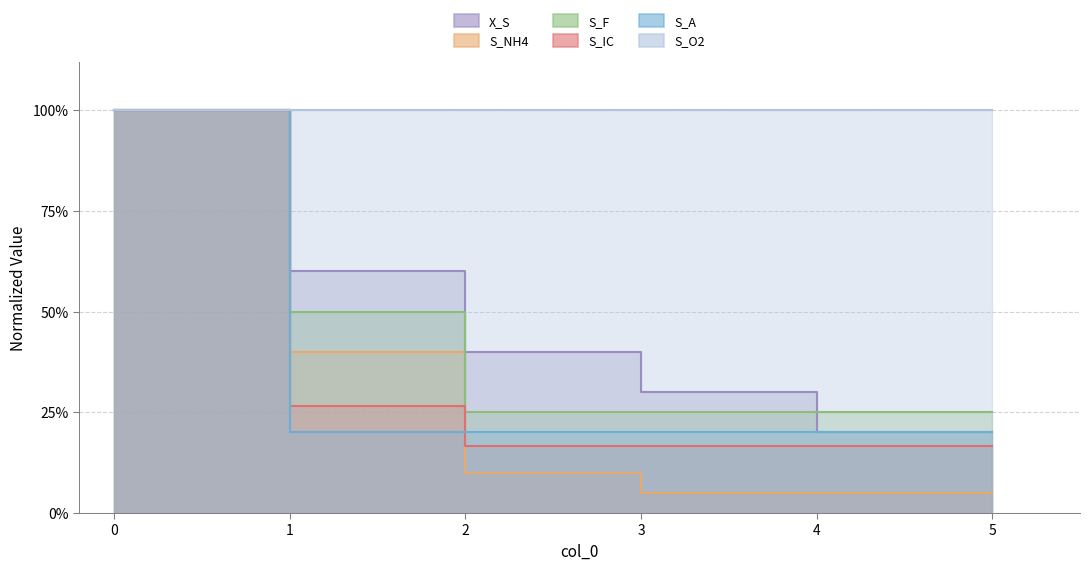

True or false: S_NH4 and S_F cross at least once.

False